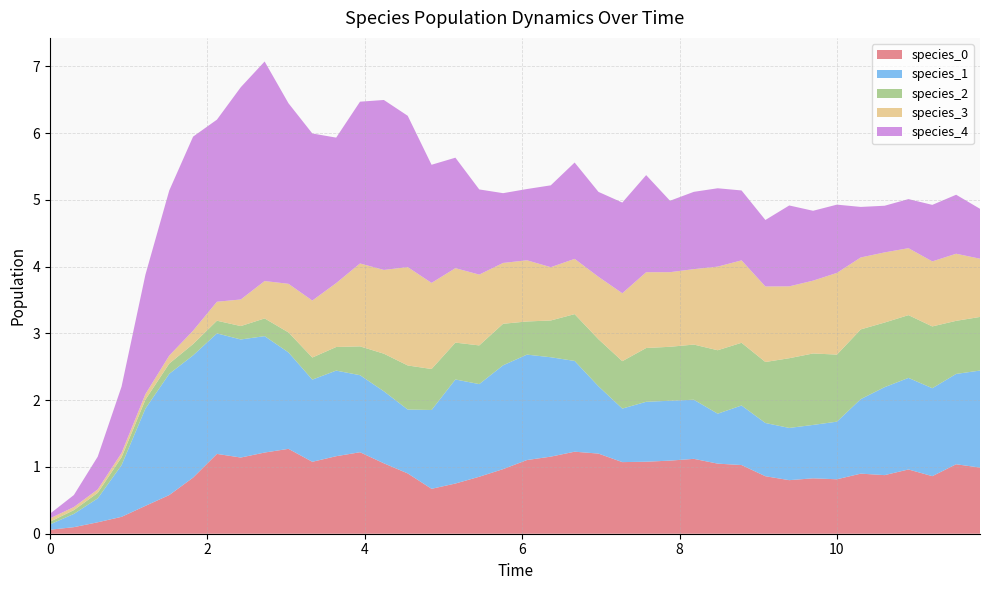

Reading left to right, extract all data points from this chart.

species_0: 0.1	0.1	0.2	0.3	0.4	0.6	0.8	1.2	1.1	1.2	1.3	1.1	1.2	1.2	1.1	0.9	0.7	0.8	0.9	1.0	1.1	1.2	1.2	1.2	1.1	1.1	1.1	1.1	1.0	1.0	0.9	0.8	0.8	0.8	0.9	0.9	1.0	0.9	1.0	1.0
species_1: 0.1	0.2	0.4	0.8	1.5	1.8	1.8	1.8	1.8	1.7	1.4	1.2	1.3	1.2	1.1	1.0	1.2	1.6	1.4	1.6	1.6	1.5	1.4	1.0	0.8	0.9	0.9	0.9	0.7	0.9	0.8	0.8	0.8	0.9	1.1	1.3	1.4	1.3	1.4	1.5
species_2: 0.0	0.1	0.1	0.1	0.1	0.2	0.2	0.2	0.2	0.3	0.3	0.3	0.4	0.4	0.6	0.7	0.6	0.6	0.6	0.6	0.5	0.6	0.7	0.7	0.7	0.8	0.8	0.8	1.0	0.9	0.9	1.0	1.1	1.0	1.0	1.0	0.9	0.9	0.8	0.8
species_3: 0.1	0.0	0.1	0.1	0.1	0.1	0.2	0.3	0.4	0.6	0.7	0.9	1.0	1.2	1.3	1.5	1.3	1.1	1.1	0.9	0.9	0.8	0.8	0.9	1.0	1.1	1.1	1.1	1.3	1.2	1.1	1.1	1.1	1.2	1.1	1.1	1.0	1.0	1.0	0.9
species_4: 0.1	0.2	0.5	1.0	1.8	2.5	2.9	2.7	3.2	3.3	2.7	2.5	2.2	2.4	2.5	2.3	1.8	1.7	1.3	1.0	1.1	1.2	1.4	1.3	1.4	1.5	1.1	1.2	1.2	1.0	1.0	1.2	1.0	1.0	0.8	0.7	0.7	0.8	0.9	0.7